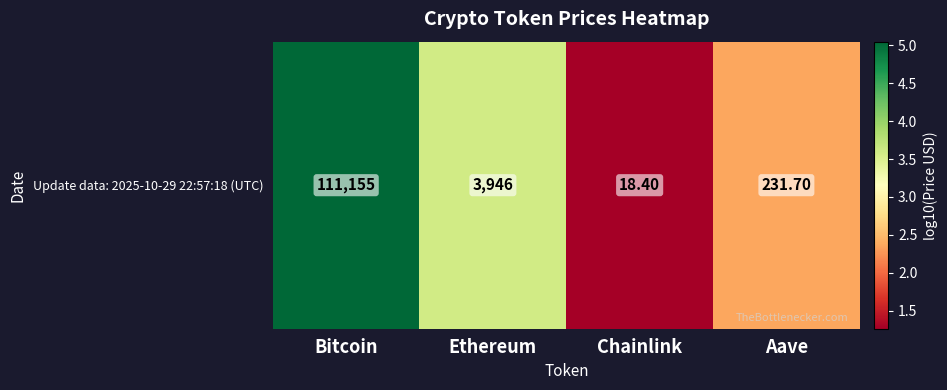

How many data points are above 3?

2